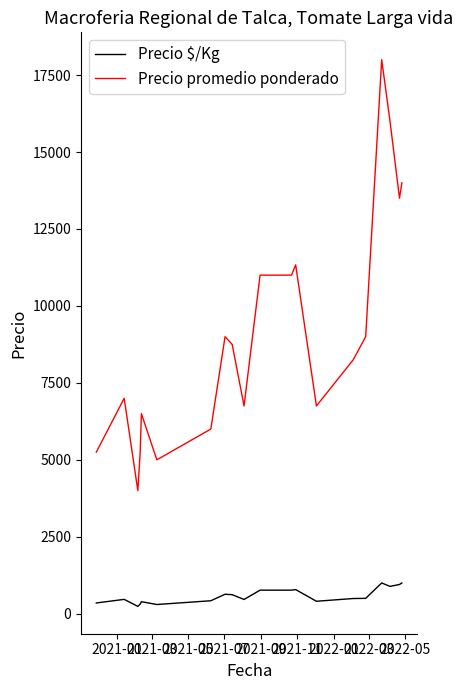

Which series has the largest range (max minus min)?

Precio promedio ponderado